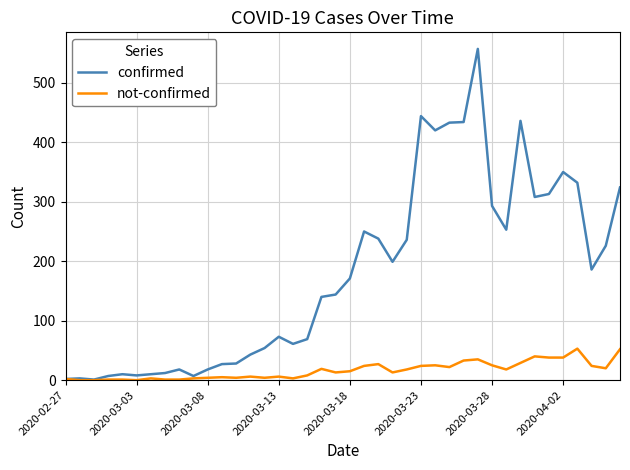

Which series has the largest range (max minus min)?

confirmed